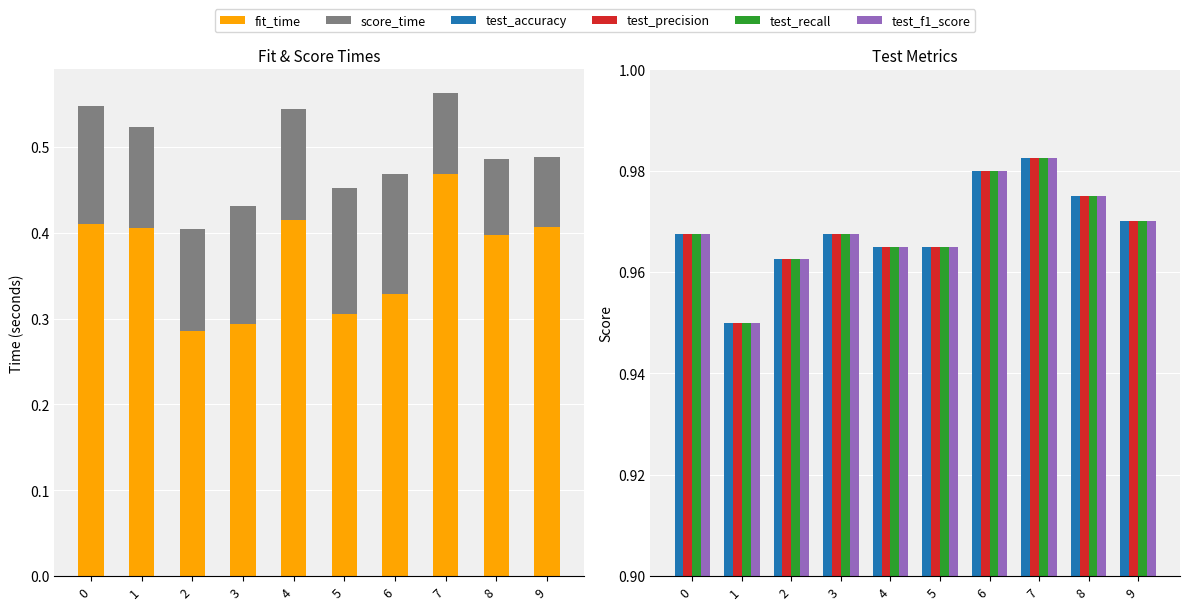

At which label is score_time closest to 0?

9